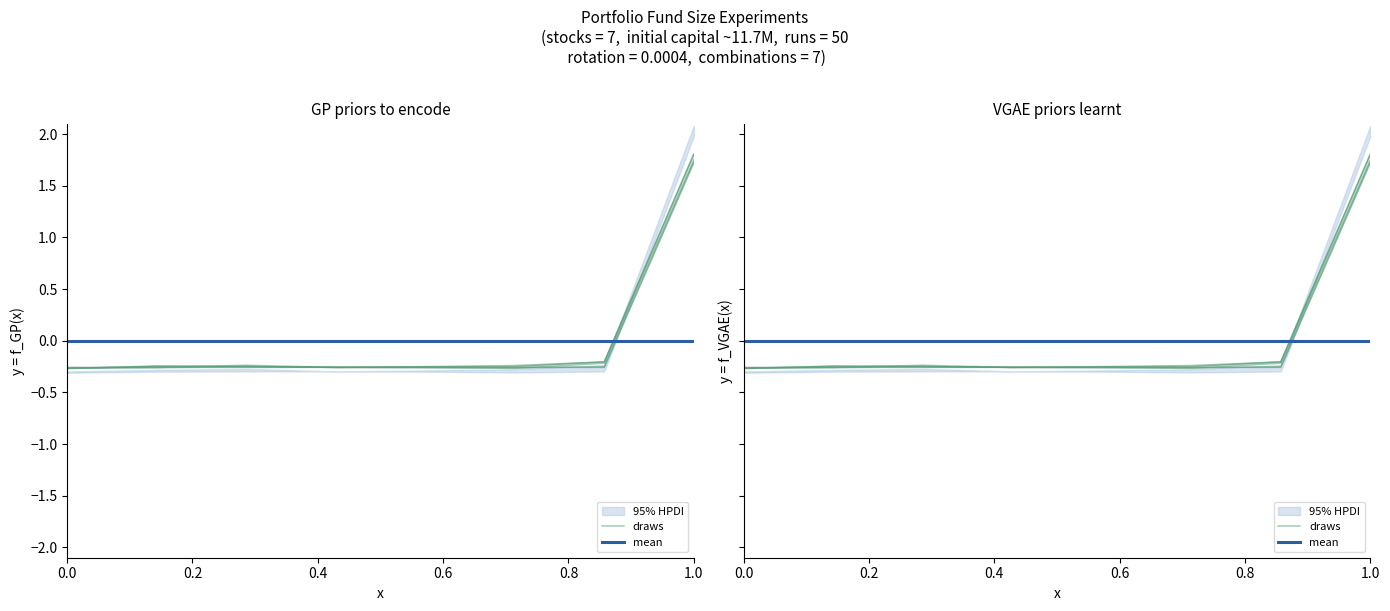

What is the value of the draws point at the 4th from the left?

-0.3